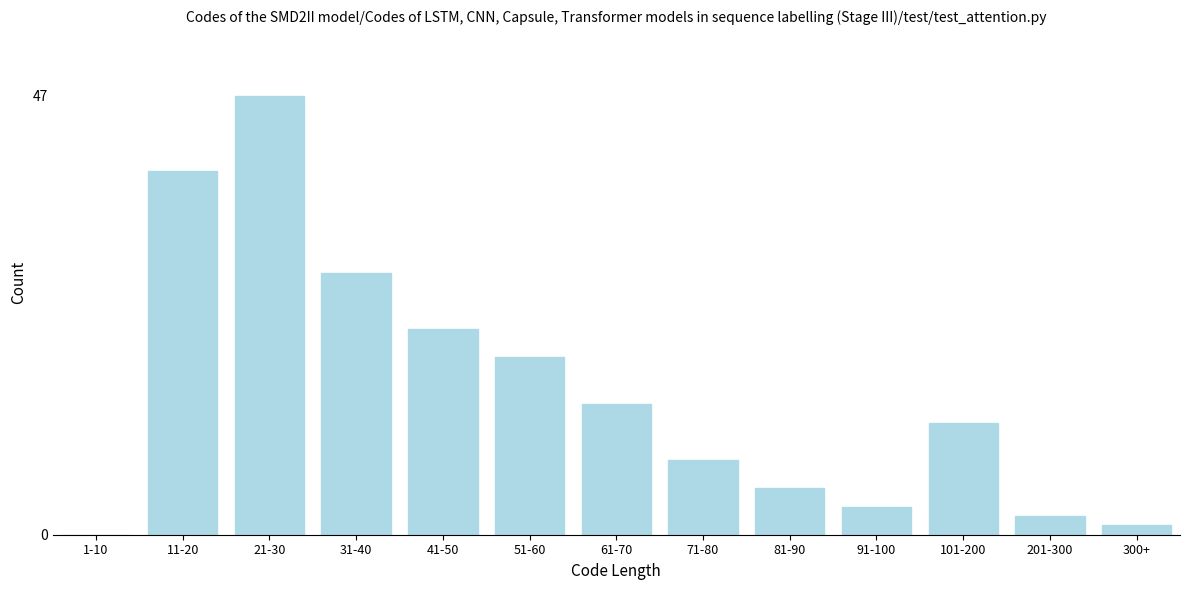

Reading left to right, transcribe all the data shown in this chart.

1-10=0	11-20=39	21-30=47	31-40=28	41-50=22	51-60=19	61-70=14	71-80=8	81-90=5	91-100=3	101-200=12	201-300=2	300+=1